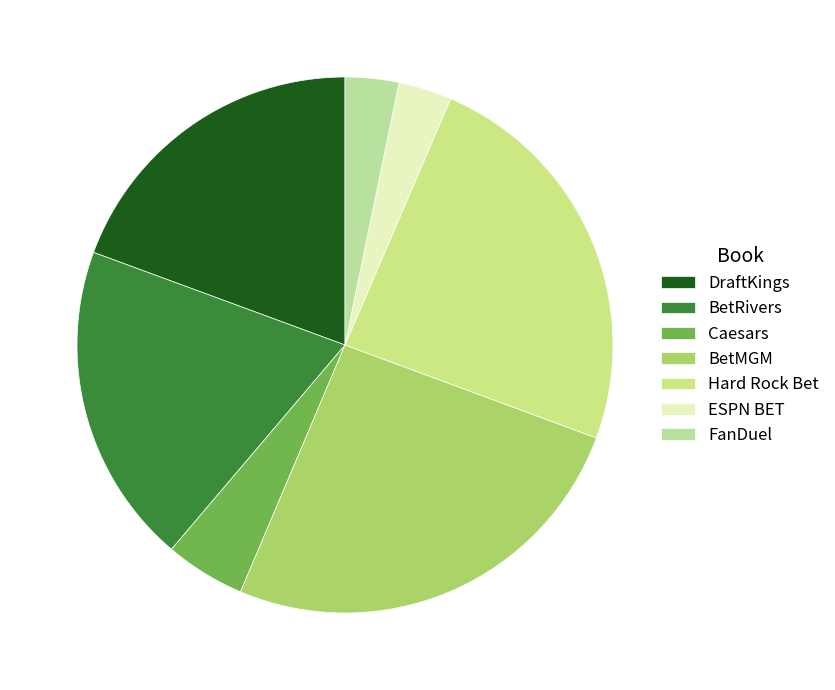

How many segments does this pie chart have?

7